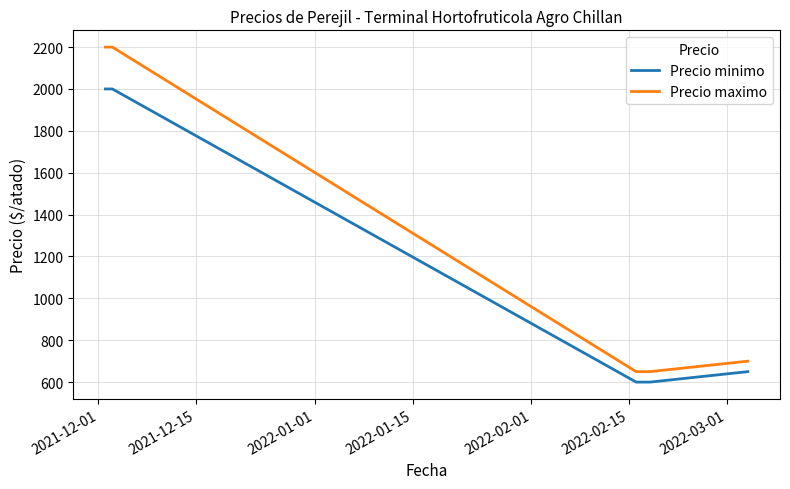

What are all the series names shown in the legend?

Precio minimo, Precio maximo